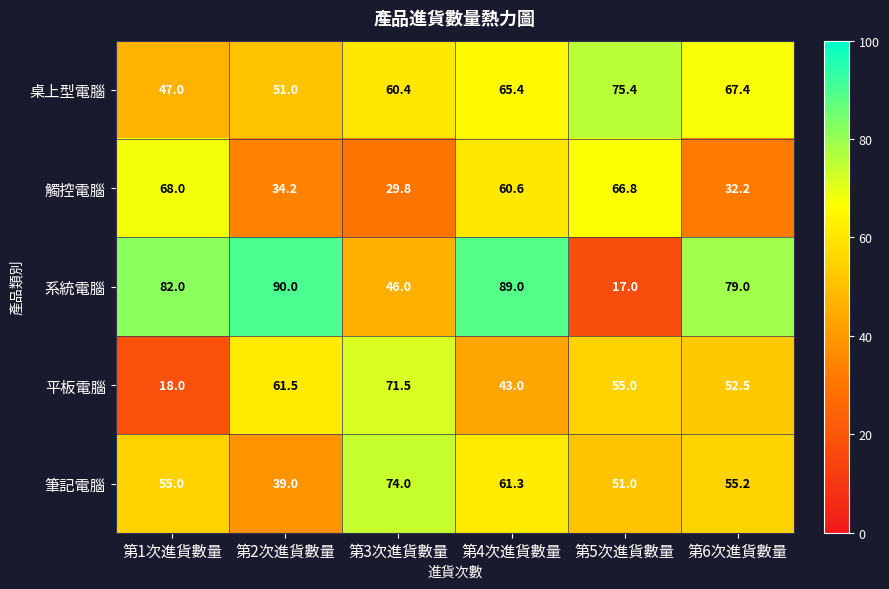

Is it true that 觸控電腦 equals 66.8 at 第5次進貨數量?

True